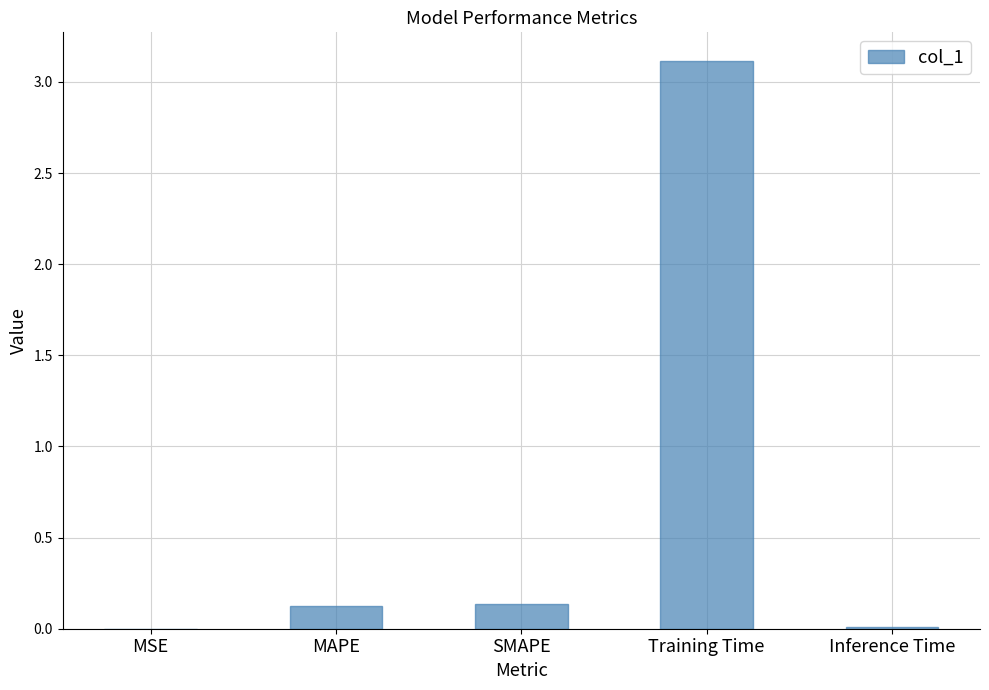

Which label corresponds to the largest value in the chart?

Training Time